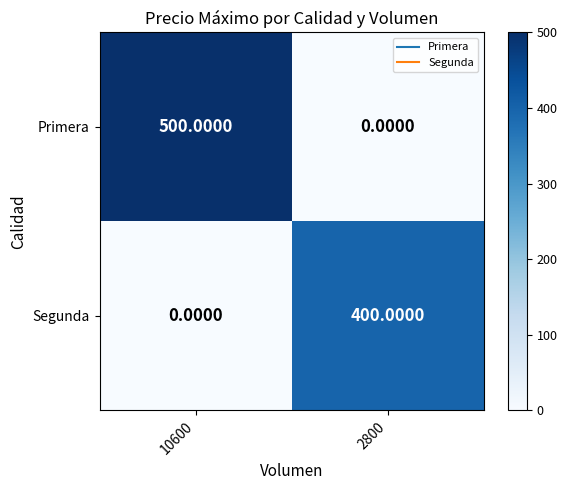

Rank the series by their average value, from highest to lowest.

Primera, Segunda